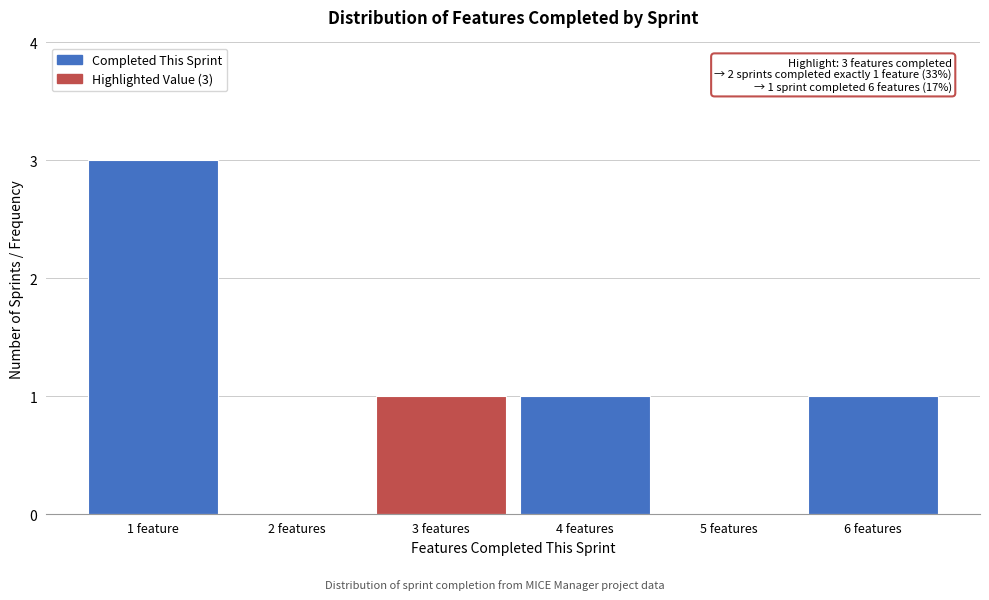

Reading left to right, list all the values displayed in this chart.

1 feature=3	2 features=0	3 features=1	4 features=1	5 features=0	6 features=1